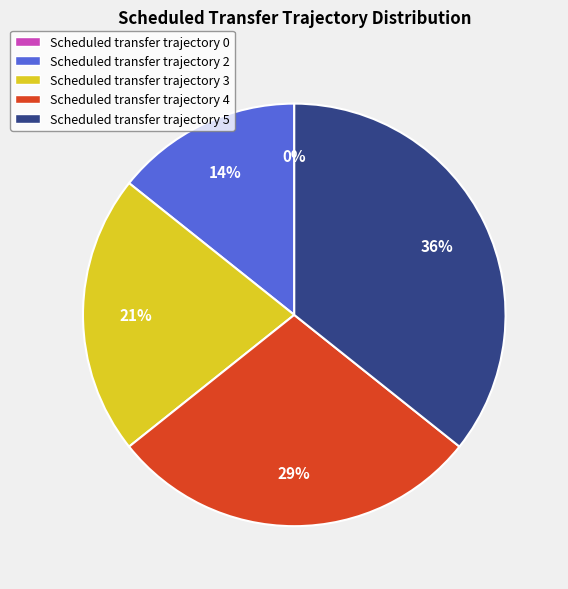

Does any single category account for the majority?

No